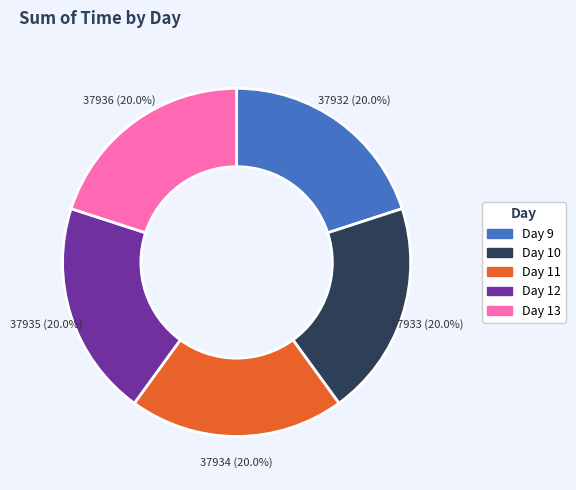

Approximately how many times larger is the value at Day 13 compared to Day 9?

1.0